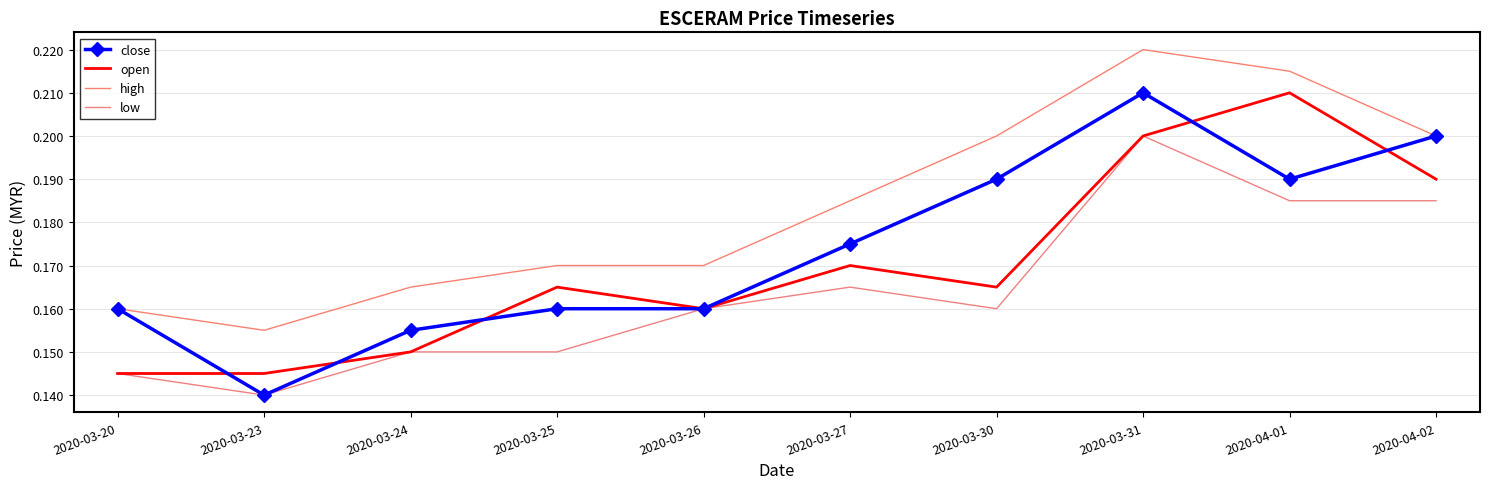

Reading left to right, extract all data points from this chart.

close: 0.2	0.1	0.2	0.2	0.2	0.2	0.2	0.2	0.2	0.2
open: 0.1	0.1	0.1	0.2	0.2	0.2	0.2	0.2	0.2	0.2
high: 0.2	0.2	0.2	0.2	0.2	0.2	0.2	0.2	0.2	0.2
low: 0.1	0.1	0.1	0.1	0.2	0.2	0.2	0.2	0.2	0.2